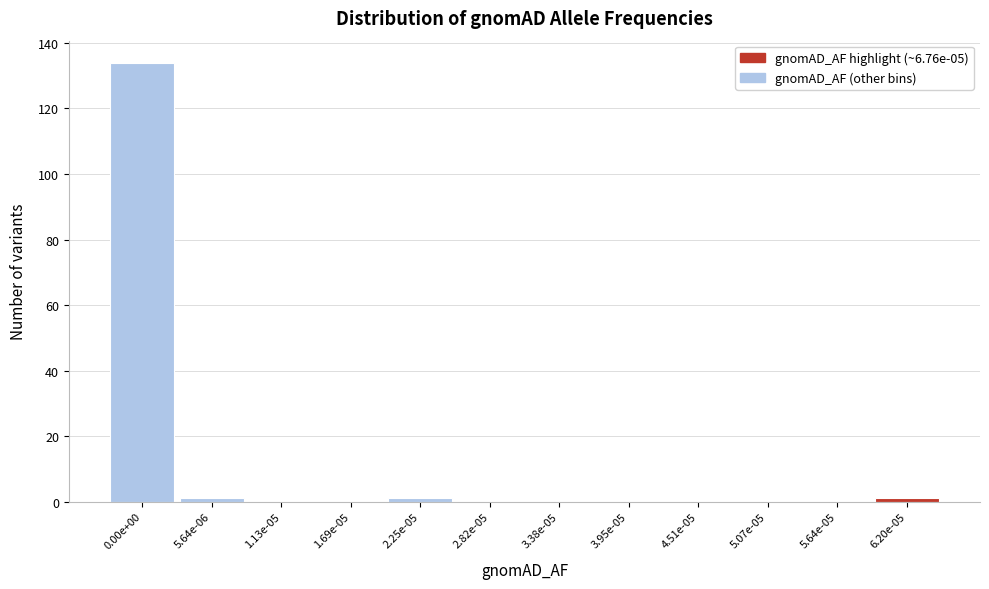

Reading left to right, list all the values displayed in this chart.

0.00e+00=134	5.64e-06=1	1.13e-05=0	1.69e-05=0	2.25e-05=1	2.82e-05=0	3.38e-05=0	3.95e-05=0	4.51e-05=0	5.07e-05=0	5.64e-05=0	6.20e-05=1